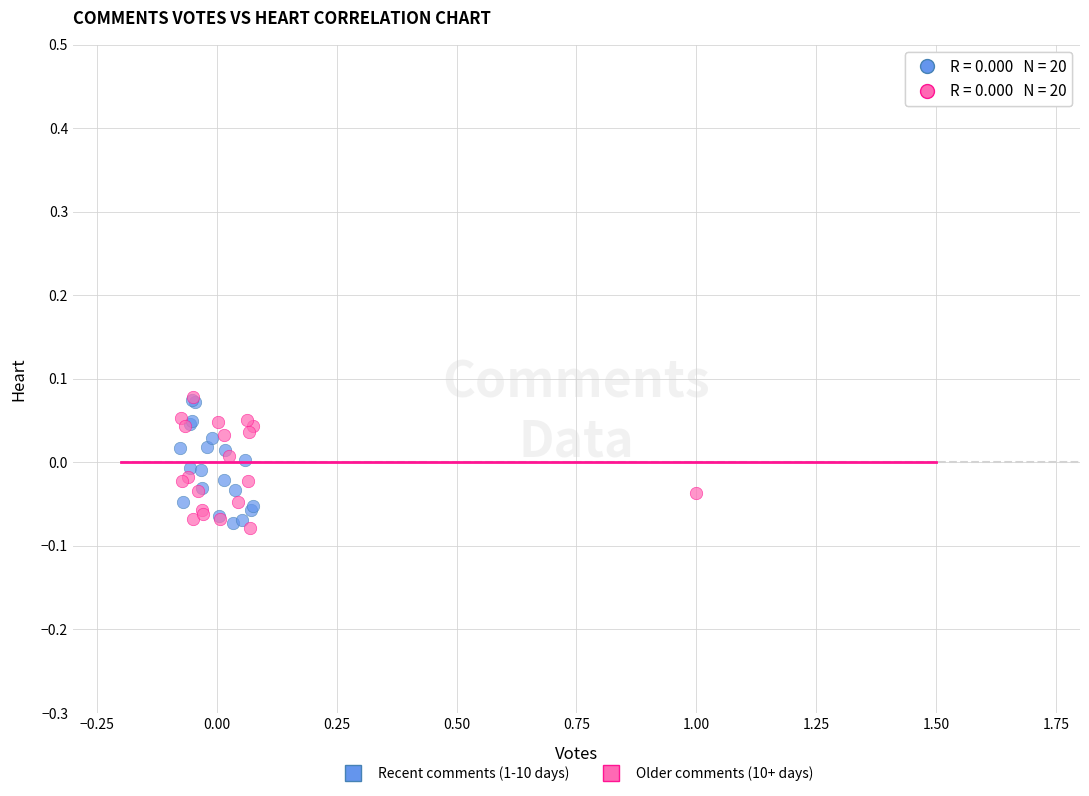

What are all the series names shown in the legend?

Recent comments (1-10 days), Older comments (10+ days)